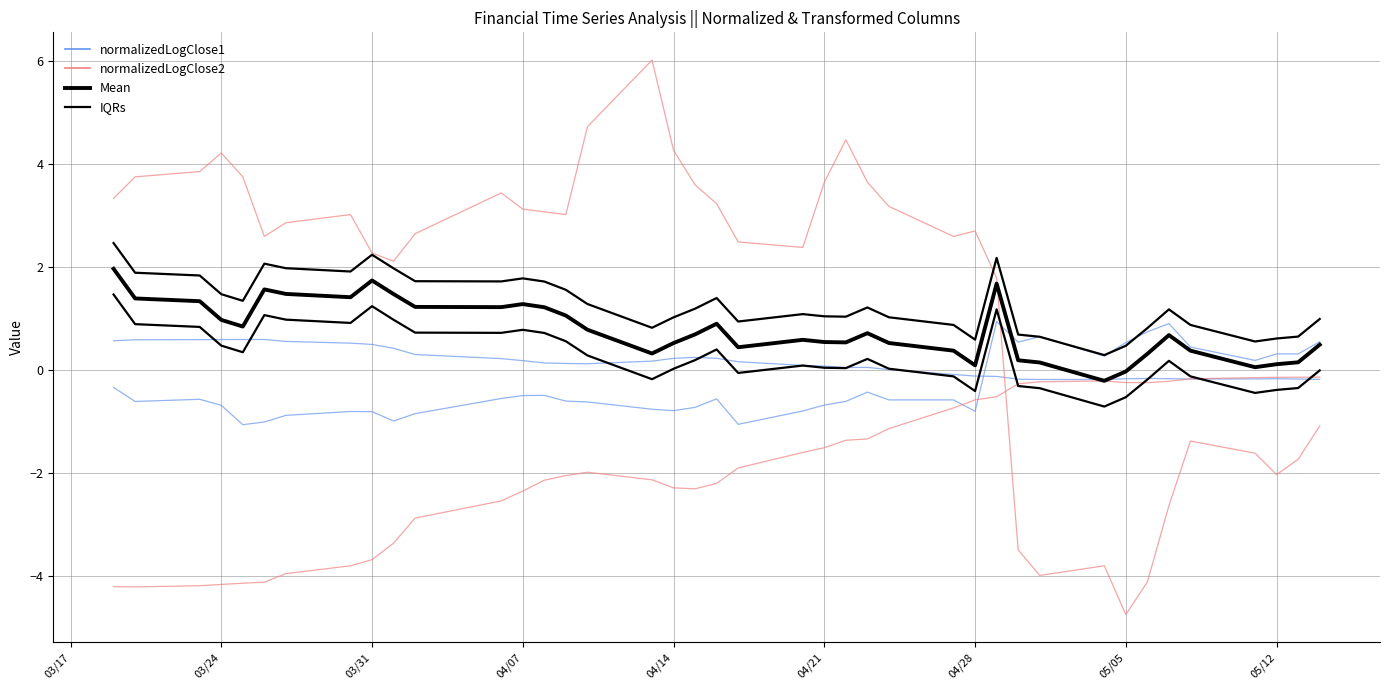

What is the minimum value shown in the chart?

-4.8